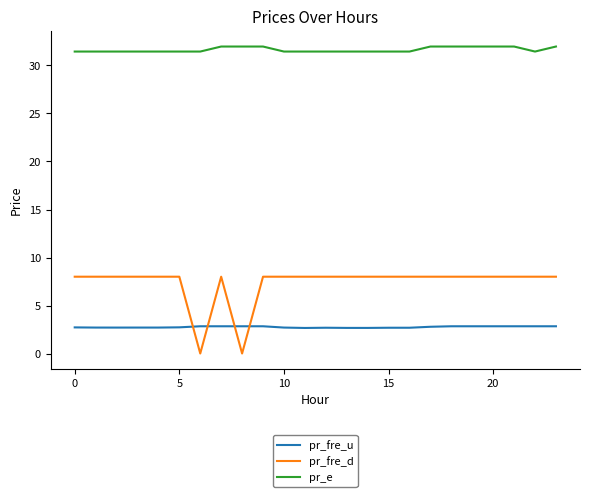

True or false: pr_fre_d and pr_e intersect in this chart.

False